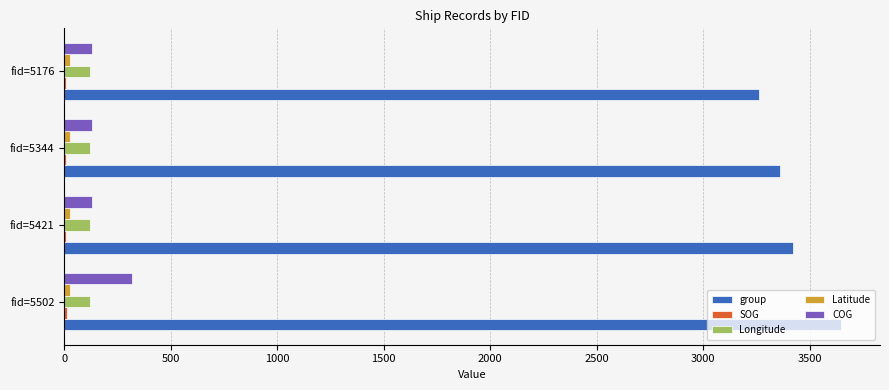

What is the greatest value displayed?

3648.0